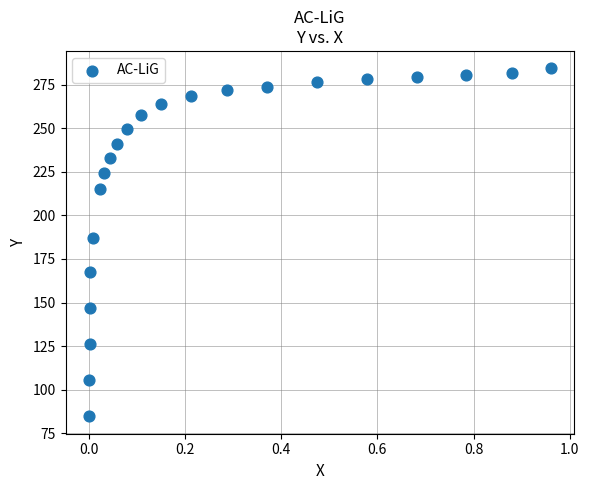

What is the range of X values (max minus min)?

1.0